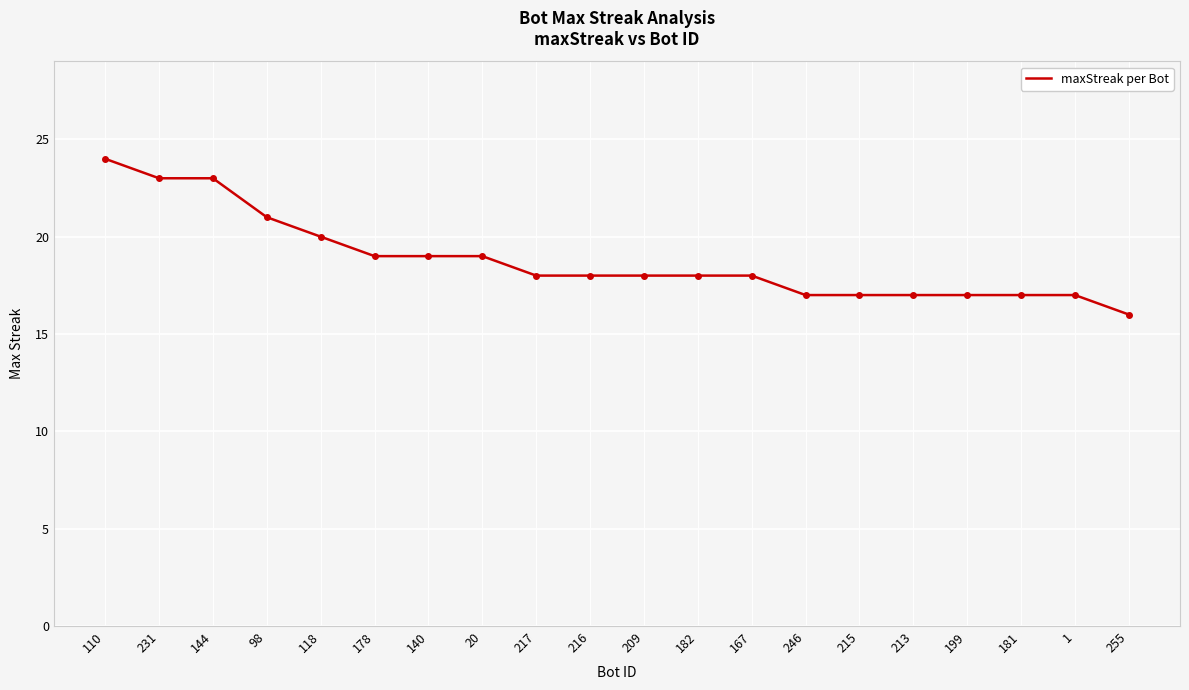

What is the ratio of the value at 255 to the value at 140?

0.8